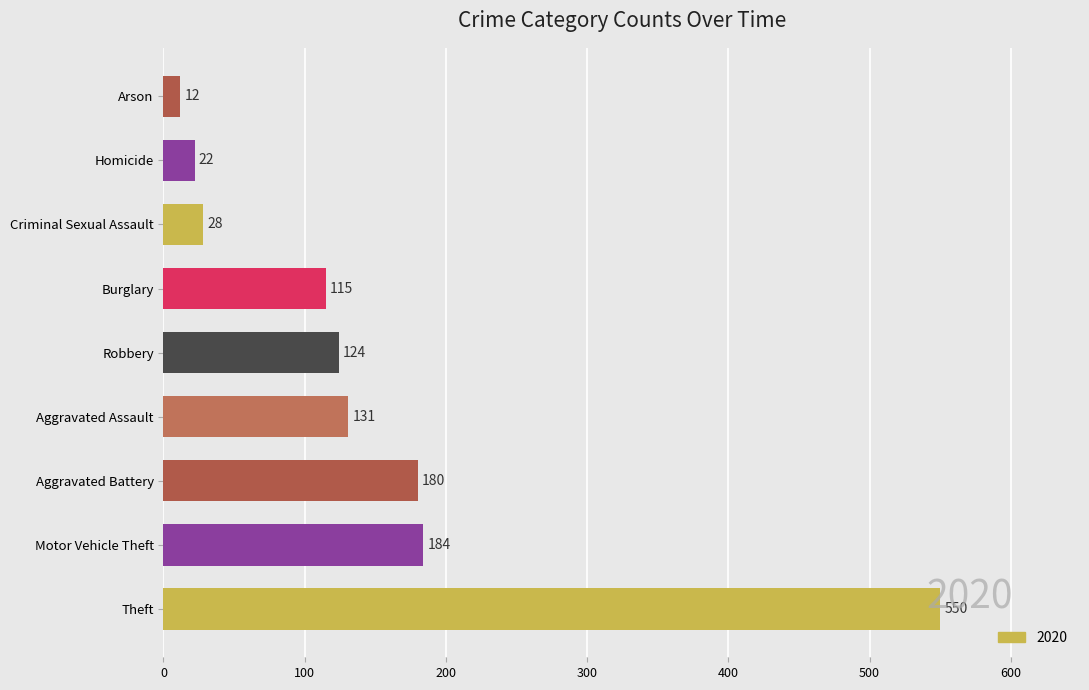

At which label is the value closest to 281?

Motor Vehicle Theft